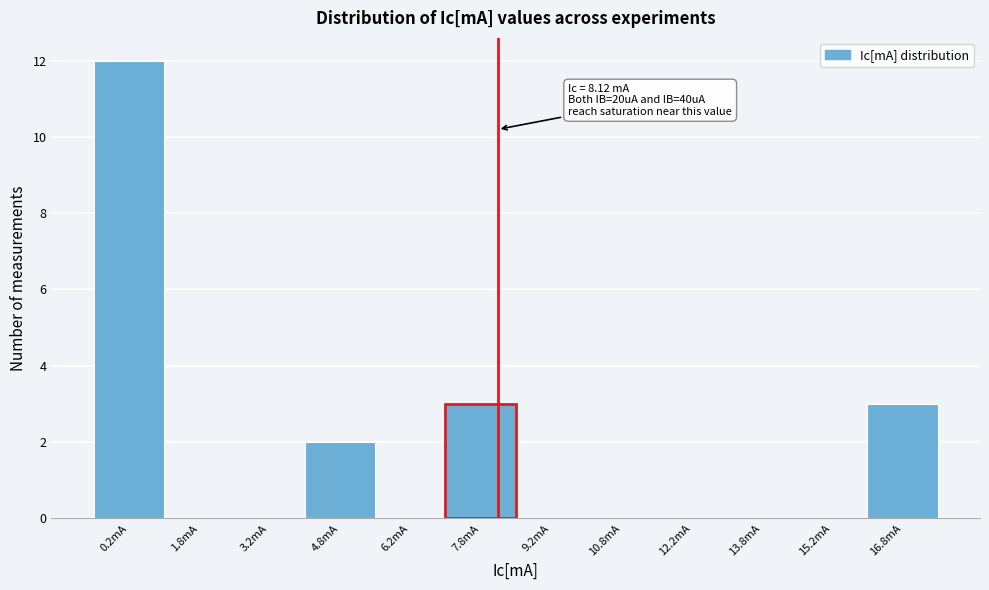

Over which range of the x-axis is the bar tallest?

-0.5 to 1.0